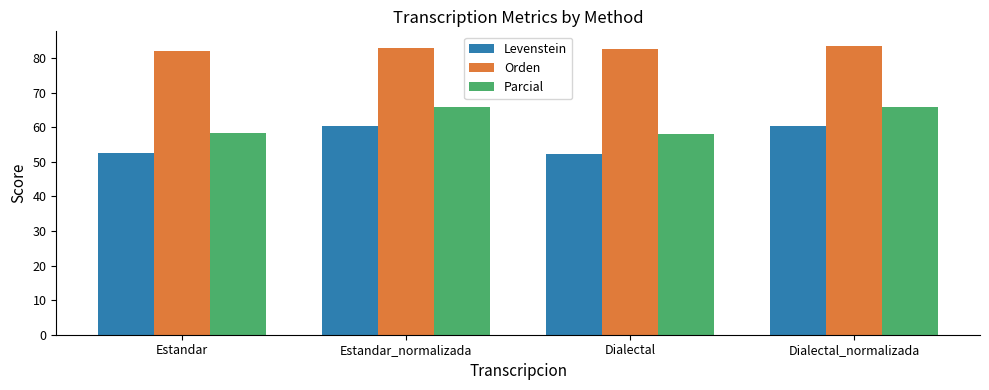

Which series changed the most between Estandar and Estandar_normalizada?

Levenstein